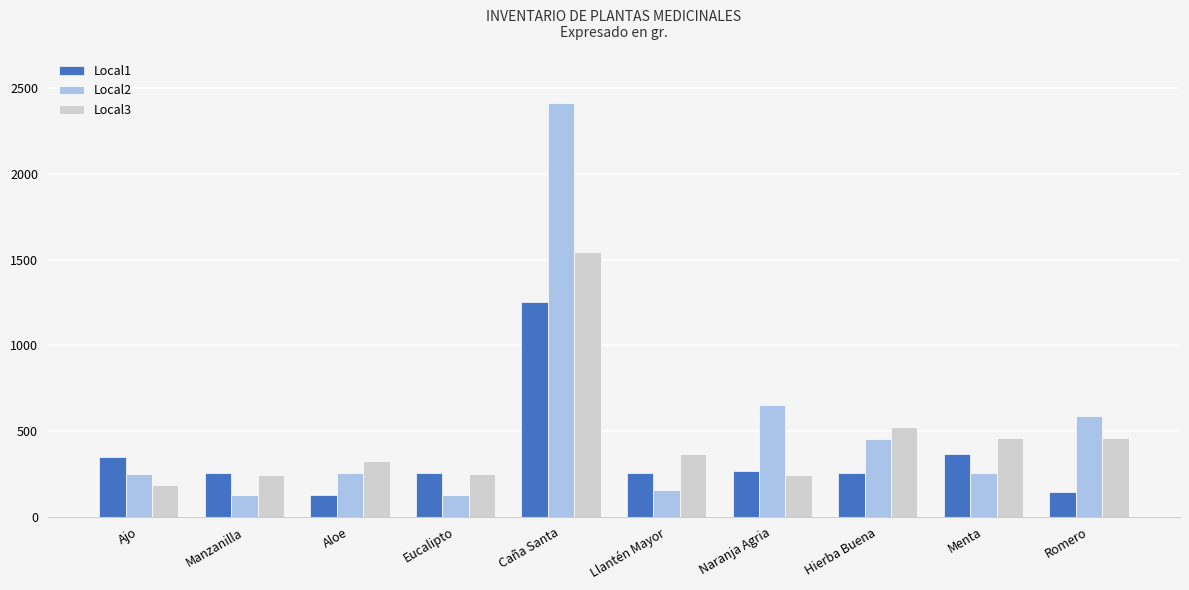

Which series has the largest total across all categories?

Local2